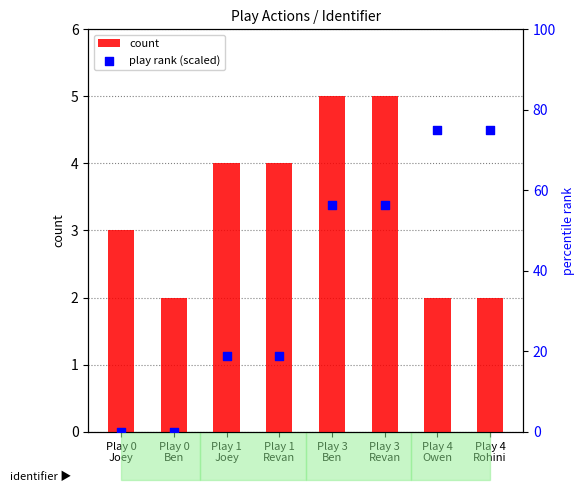

Which series reaches the maximum Y coordinate?

play rank (scaled)